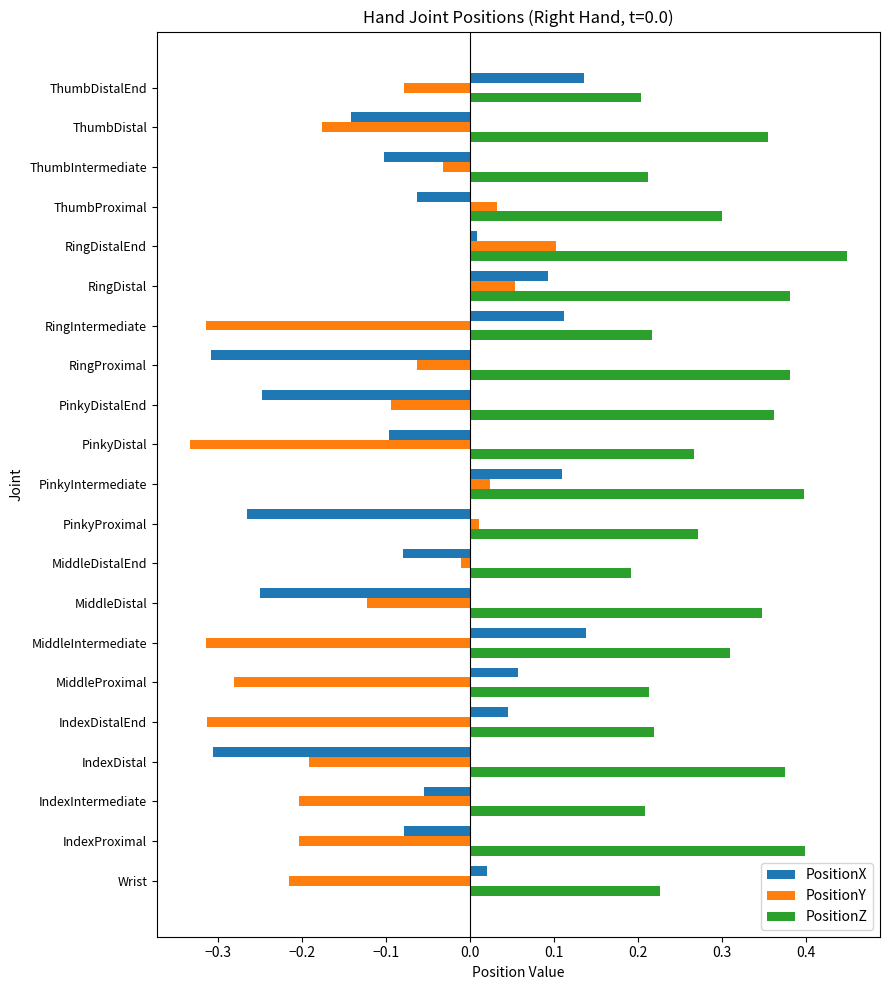

Rank the series by their maximum value, from highest to lowest.

PositionZ, PositionX, PositionY